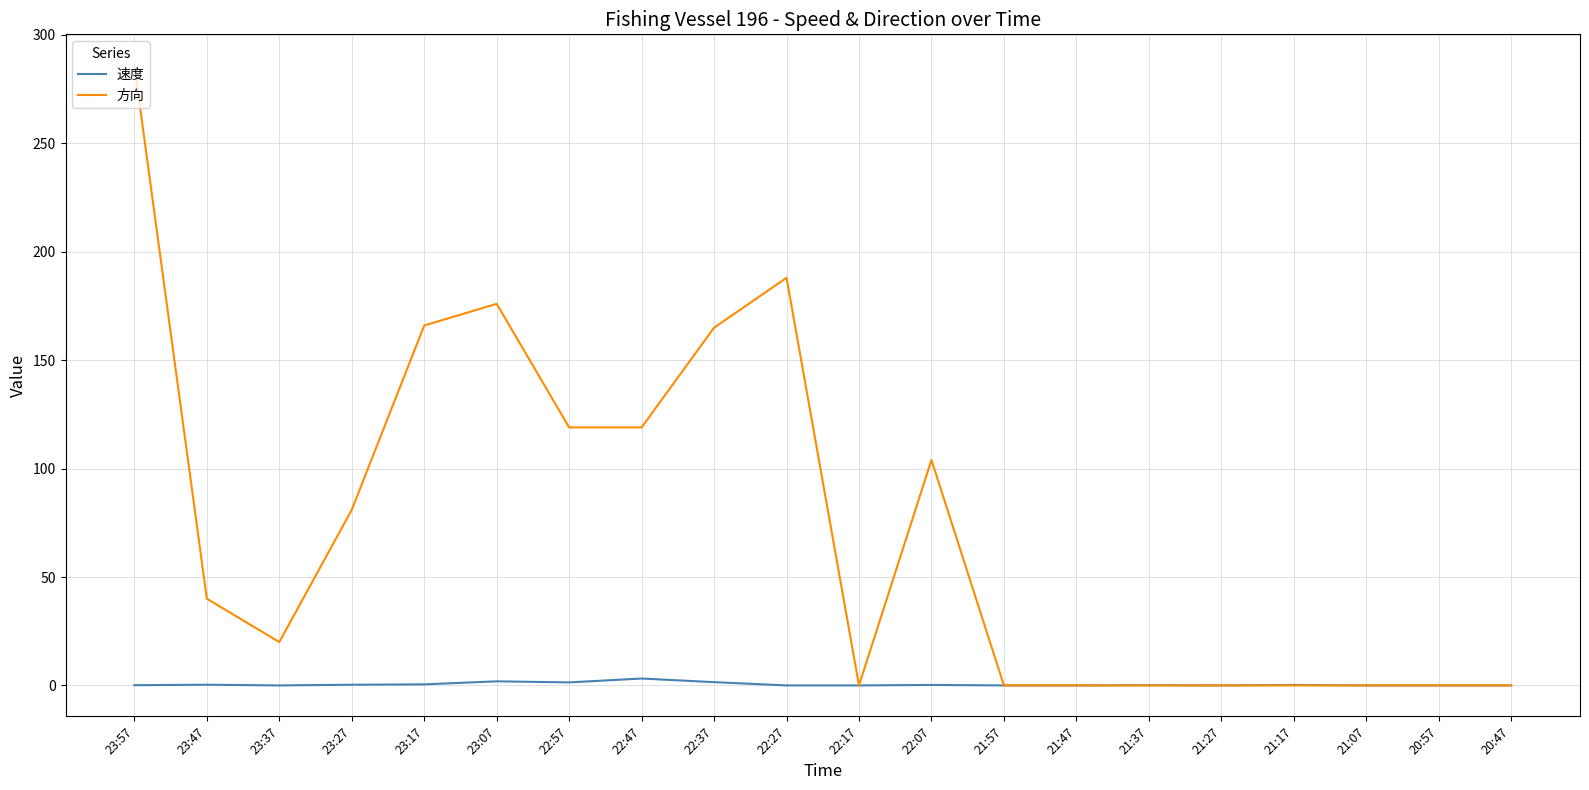

True or false: 方向 has more than 2 points higher than both neighbors.

True